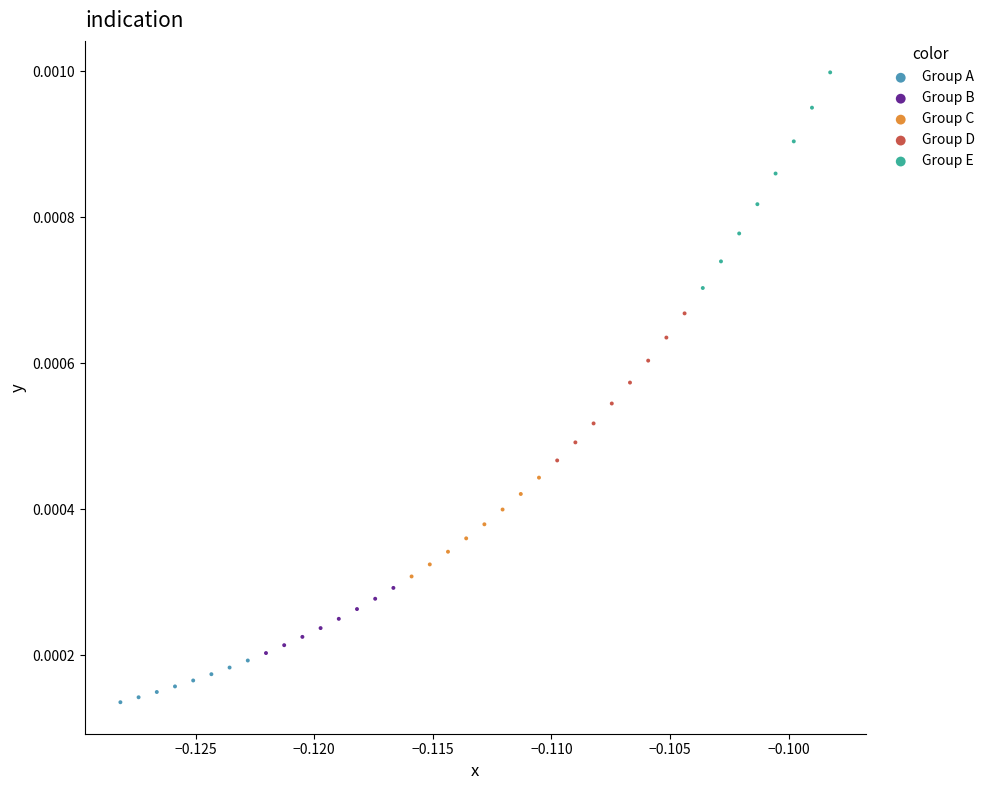

Which series has the largest Y range (max minus min)?

Group E